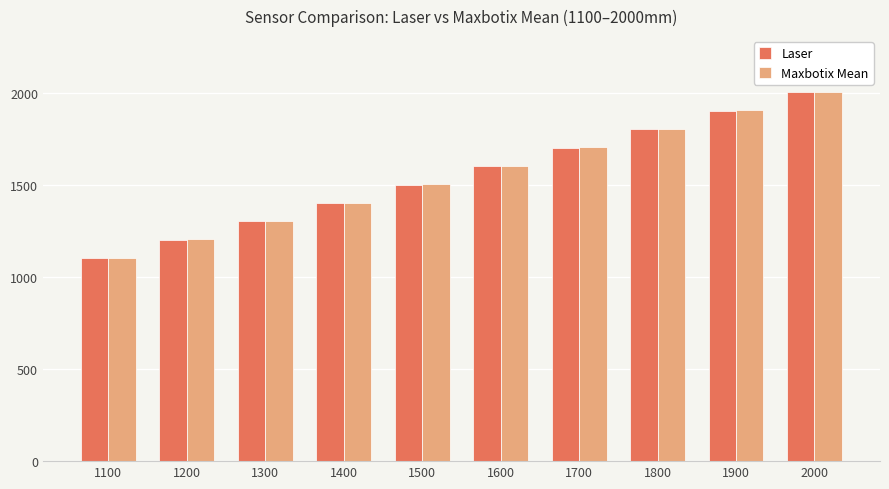

Rank the categories by Maxbotix Mean value from lowest to highest.

1100, 1200, 1300, 1400, 1500, 1600, 1700, 1800, 1900, 2000